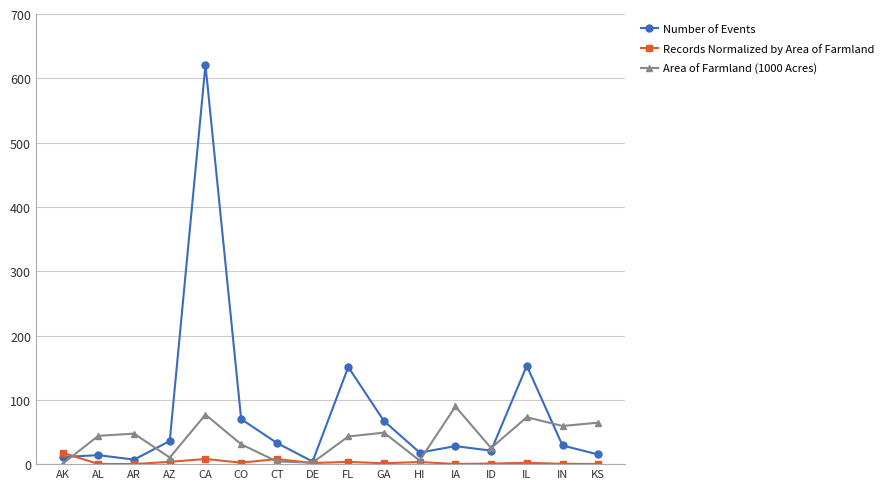

Rank the series by their maximum value, from highest to lowest.

Number of Events, Area of Farmland (1000 Acres), Records Normalized by Area of Farmland